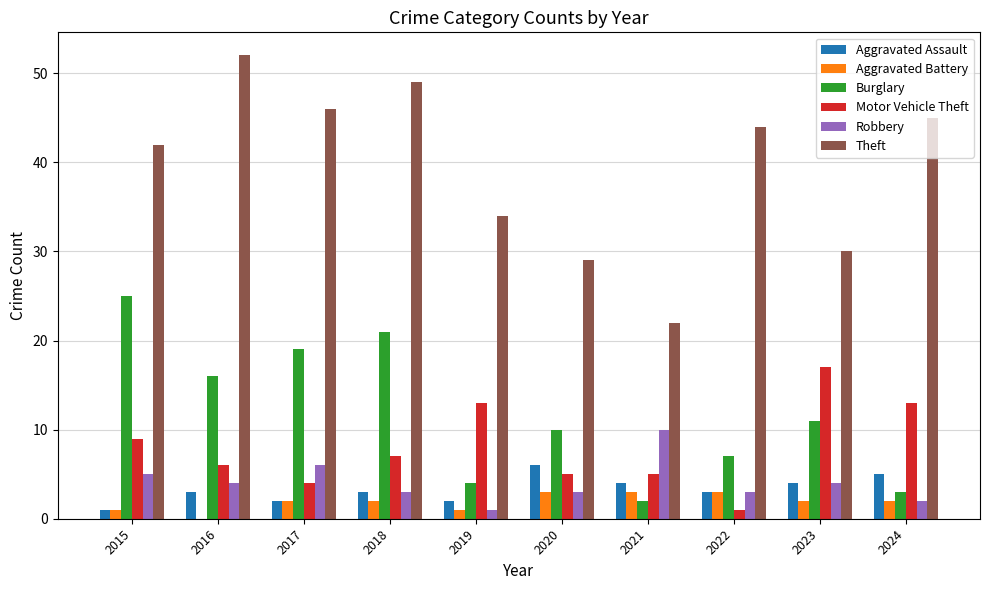

What is the maximum value for Robbery?

10